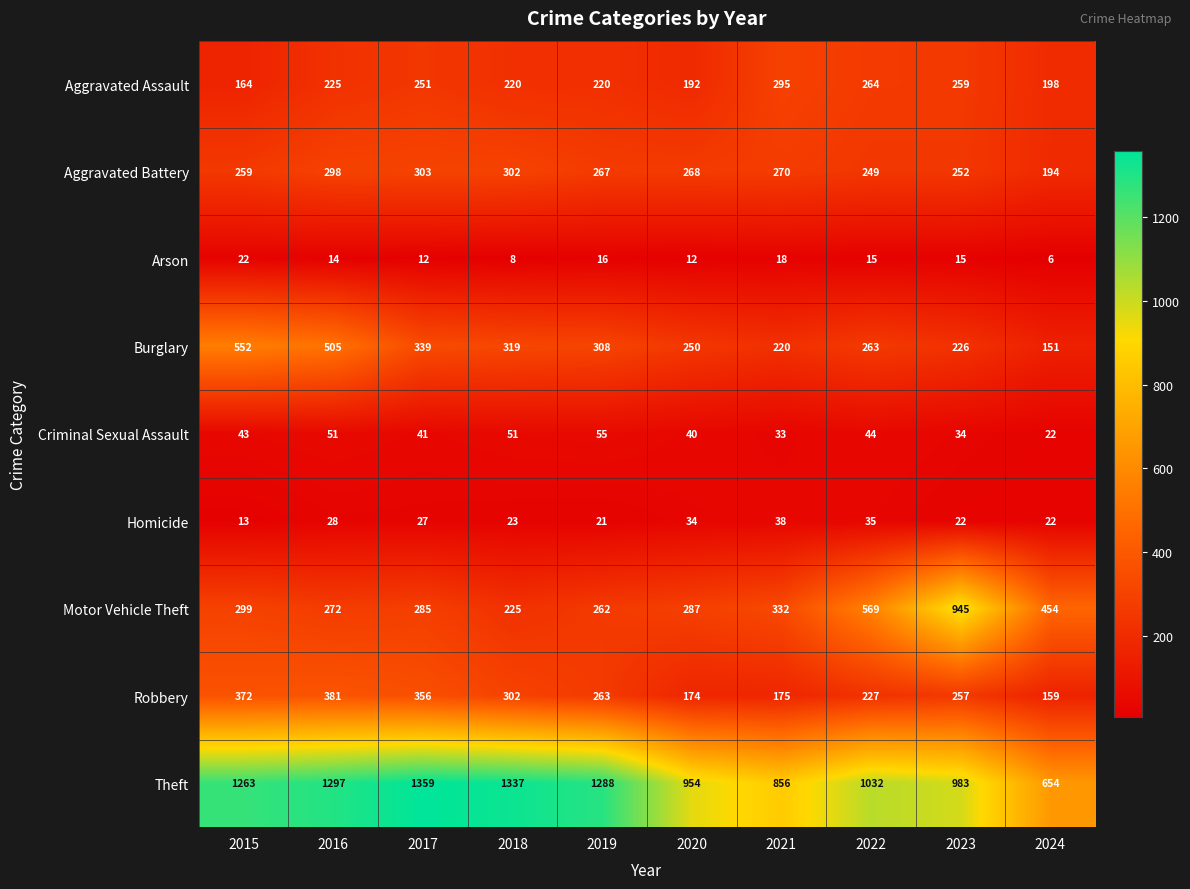

Which series has the largest range (max minus min)?

Motor Vehicle Theft